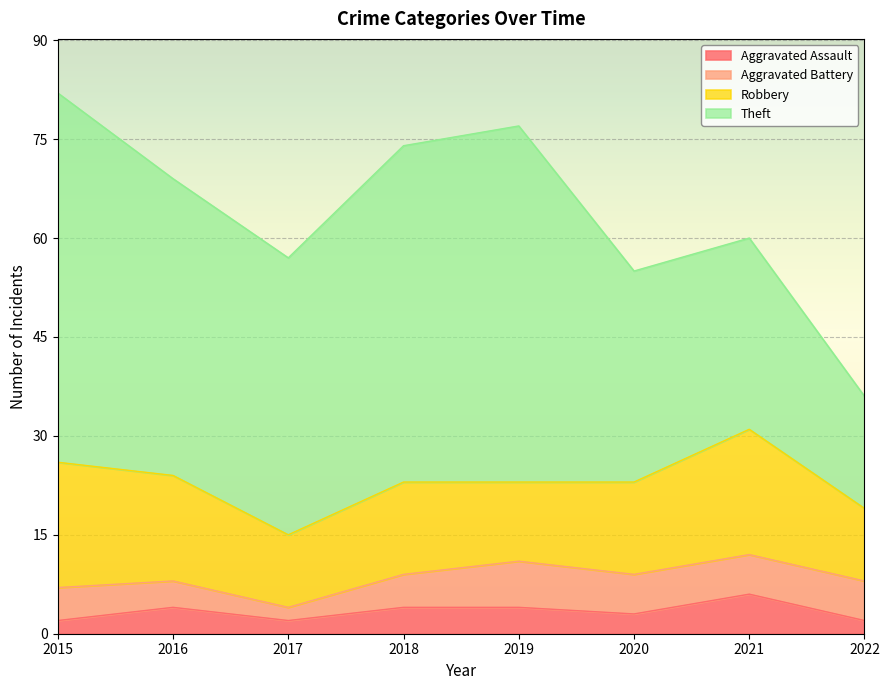

How many lines are shown in the chart?

4